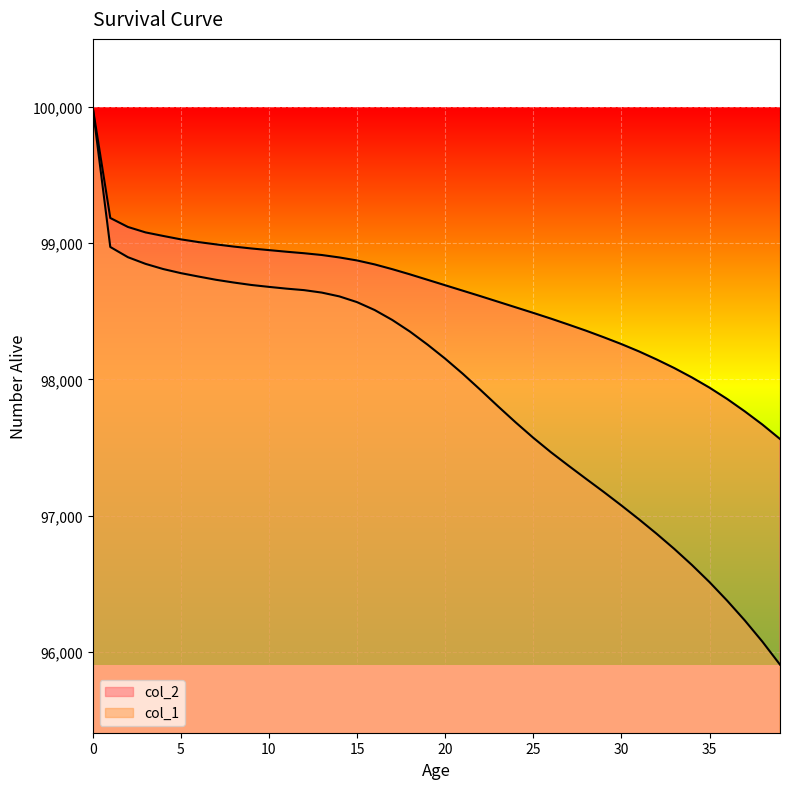

True or false: col_1 and col_2 intersect in this chart.

False